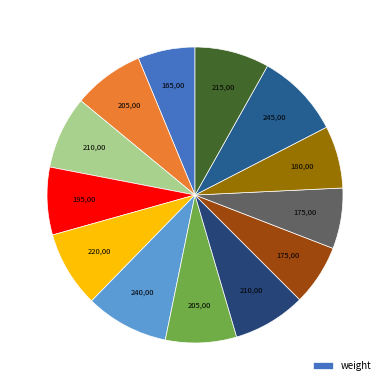

Count the number of slices in the pie.

13